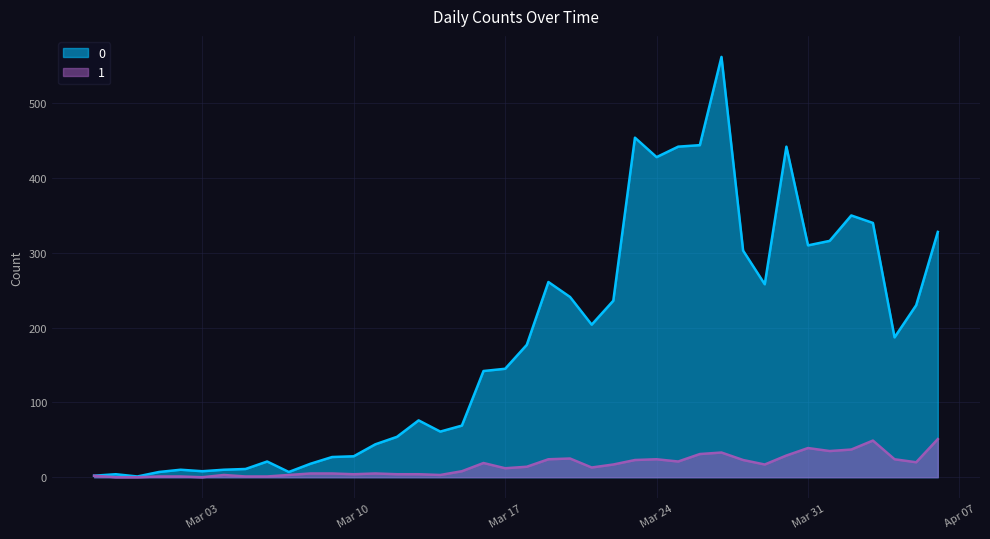

True or false: 0 has a value of 142 at 2020-03-16.

True